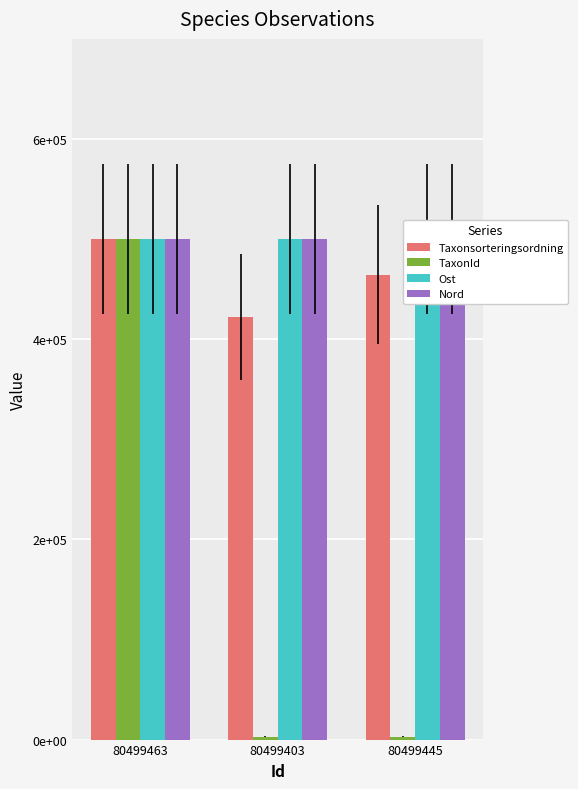

How many Nord values are between 499994 and 500000?

3